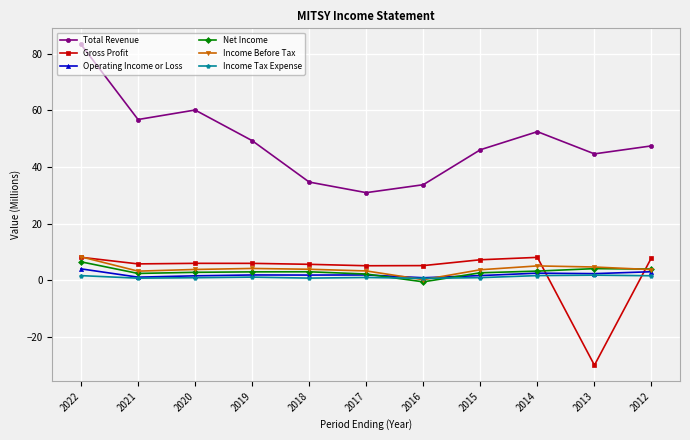

What is the difference between the maximum and minimum values in the Gross Profit series?

38.2